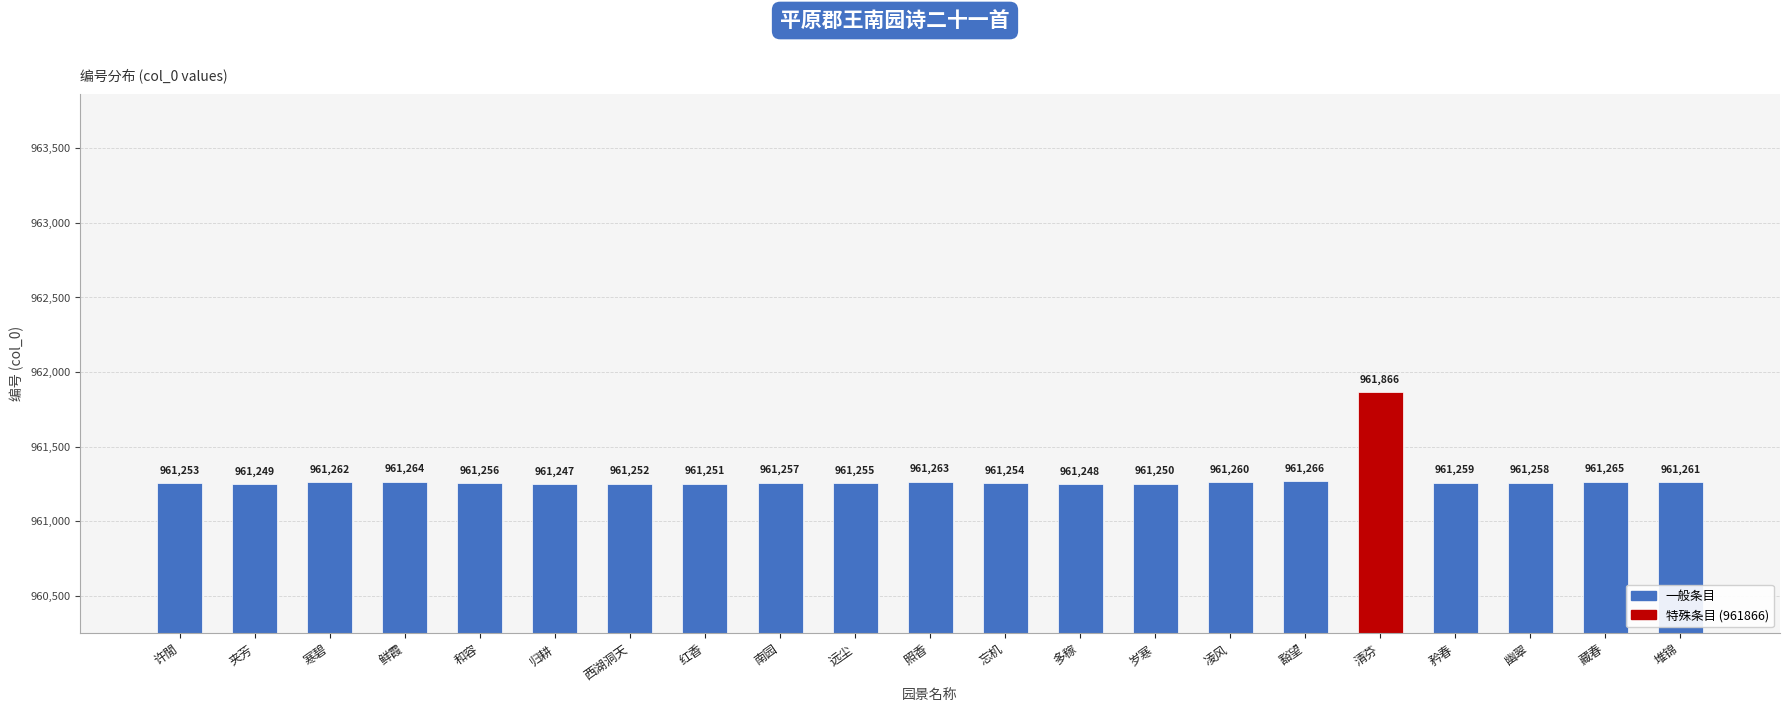

The chart shows a value of 961252 at 西湖洞天. True or false?

True